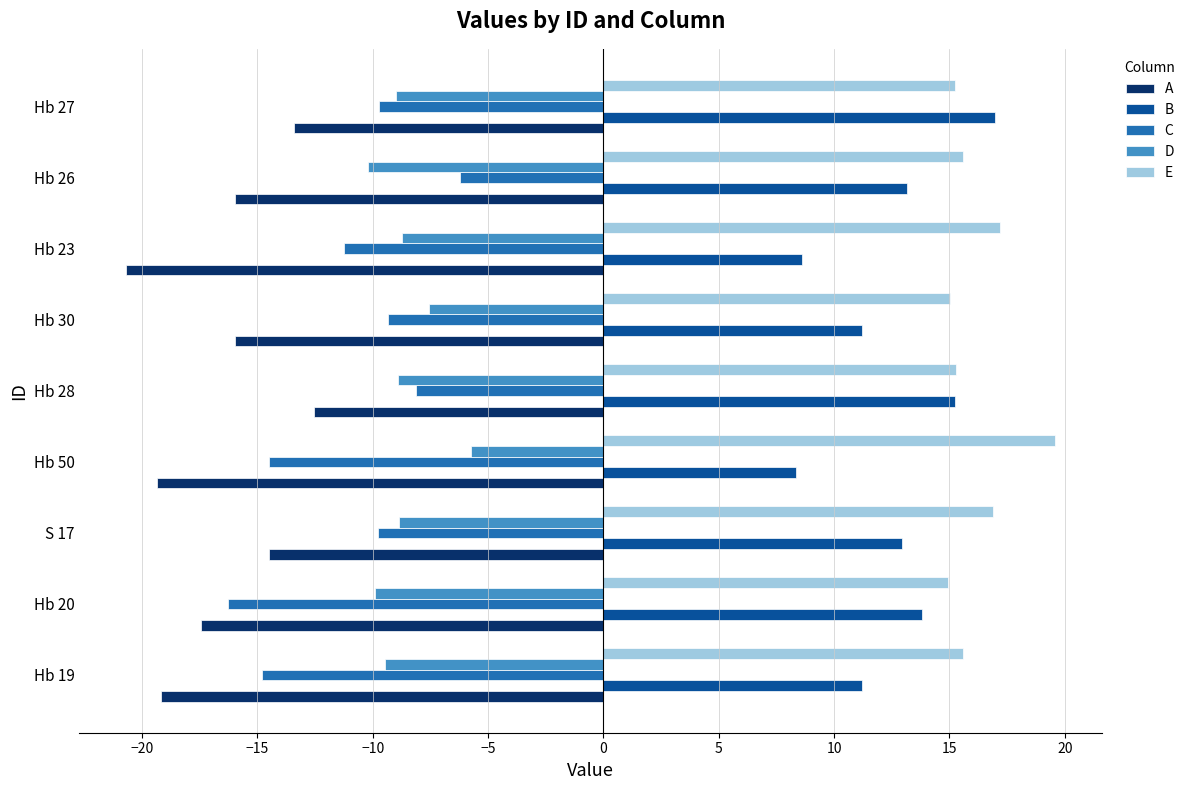

What is the spread (max minus min) of values at Hb 30?

31.0